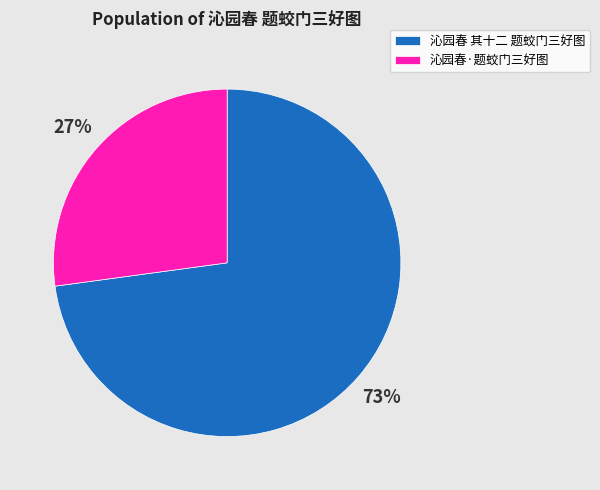

Is the sum of 沁园春·题蛟门三好图 and 沁园春 其十二 题蛟门三好图 greater than half?

Yes